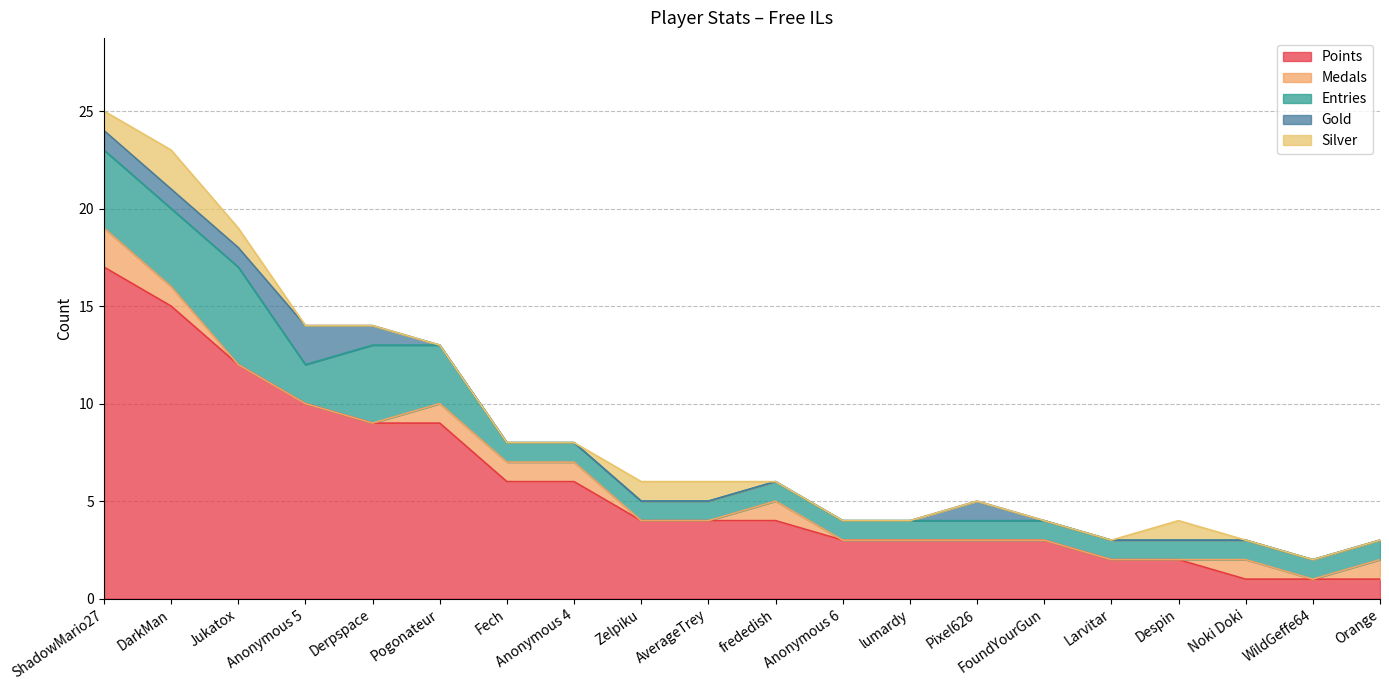

What is the lowest value of the Points series?

1